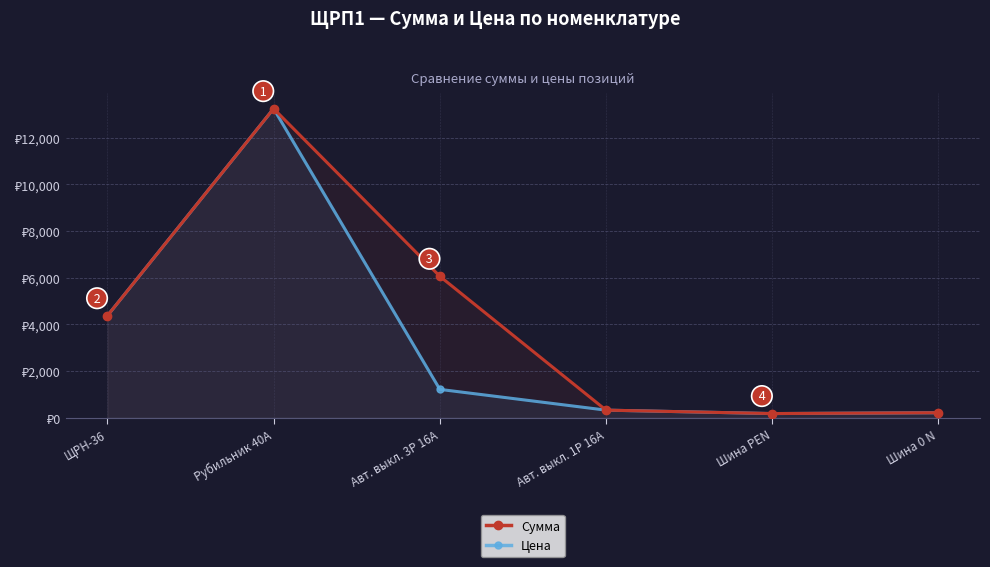

What is the total value across all series at ЩРН-36?

8741.4